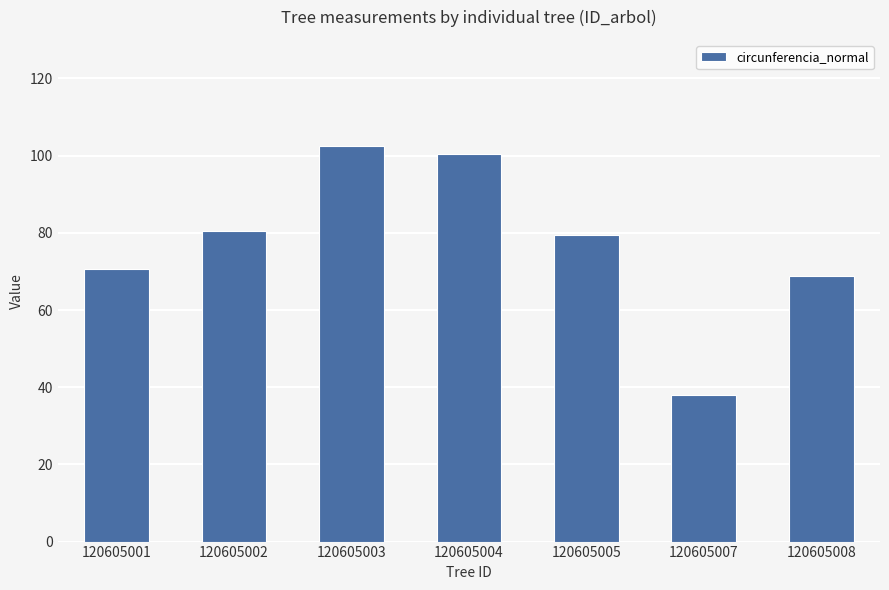

What is the change in value from 120605001 to 120605003?

+32.0